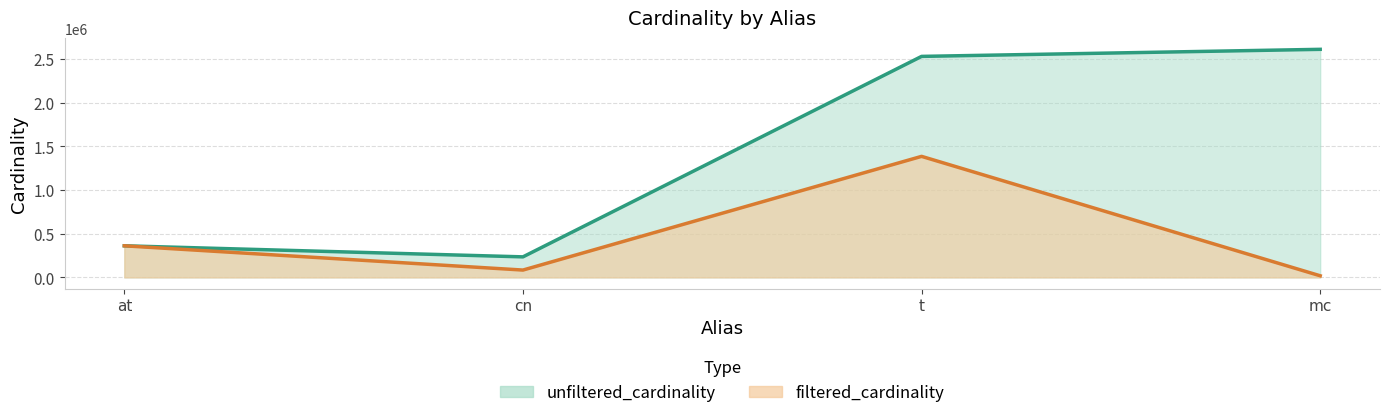

How many series are shown in this chart?

2